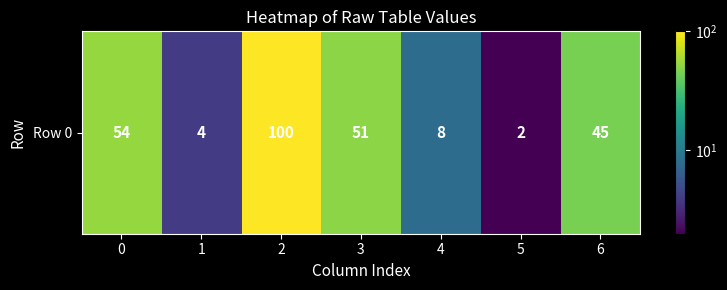

What is the difference between the maximum and minimum values?

98